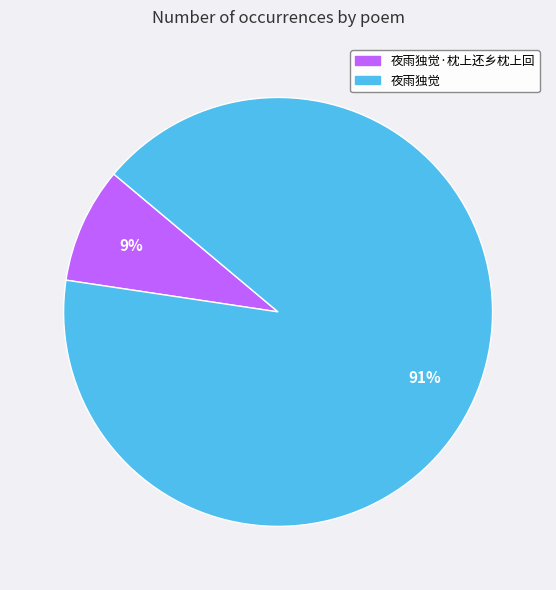

Does any single category account for the majority?

Yes